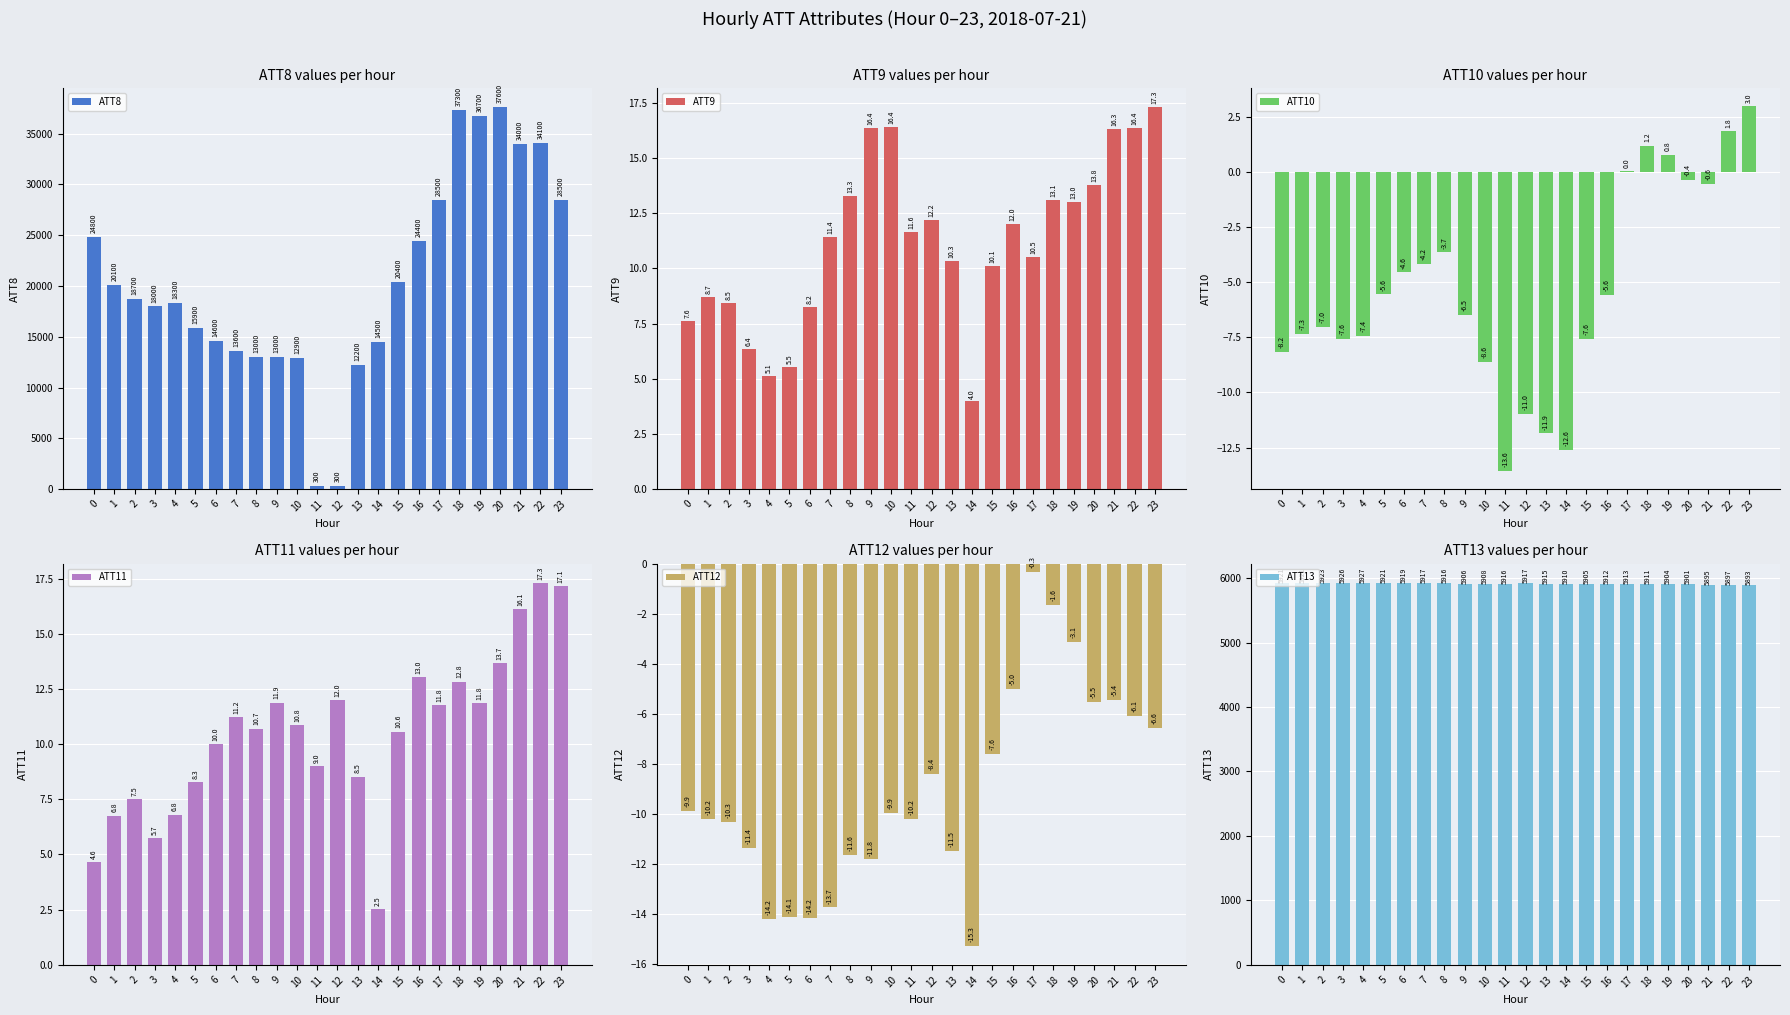

The ATT13 series shows 5921.5 at 5. True or false?

True